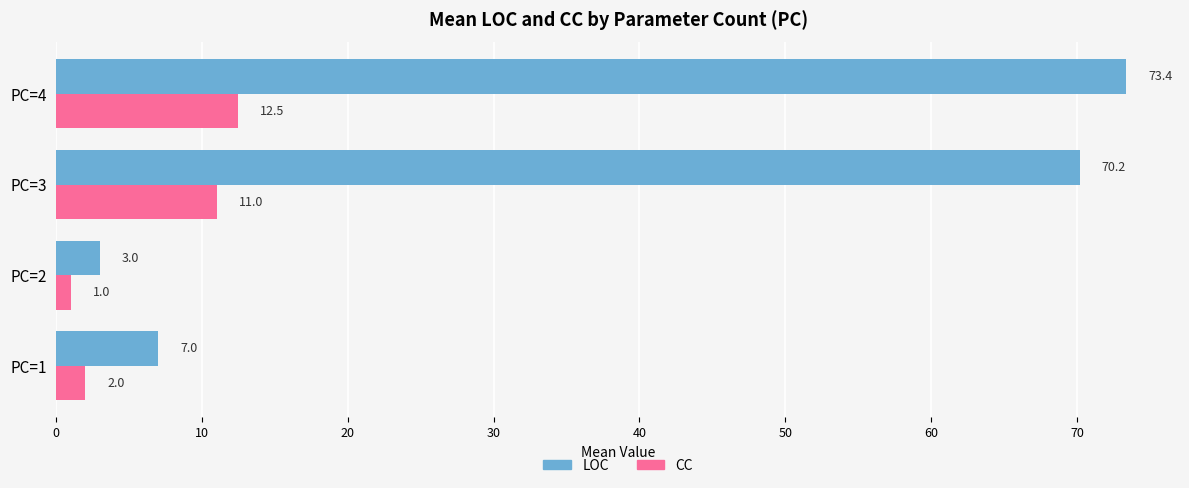

Which series has the widest spread of values?

LOC